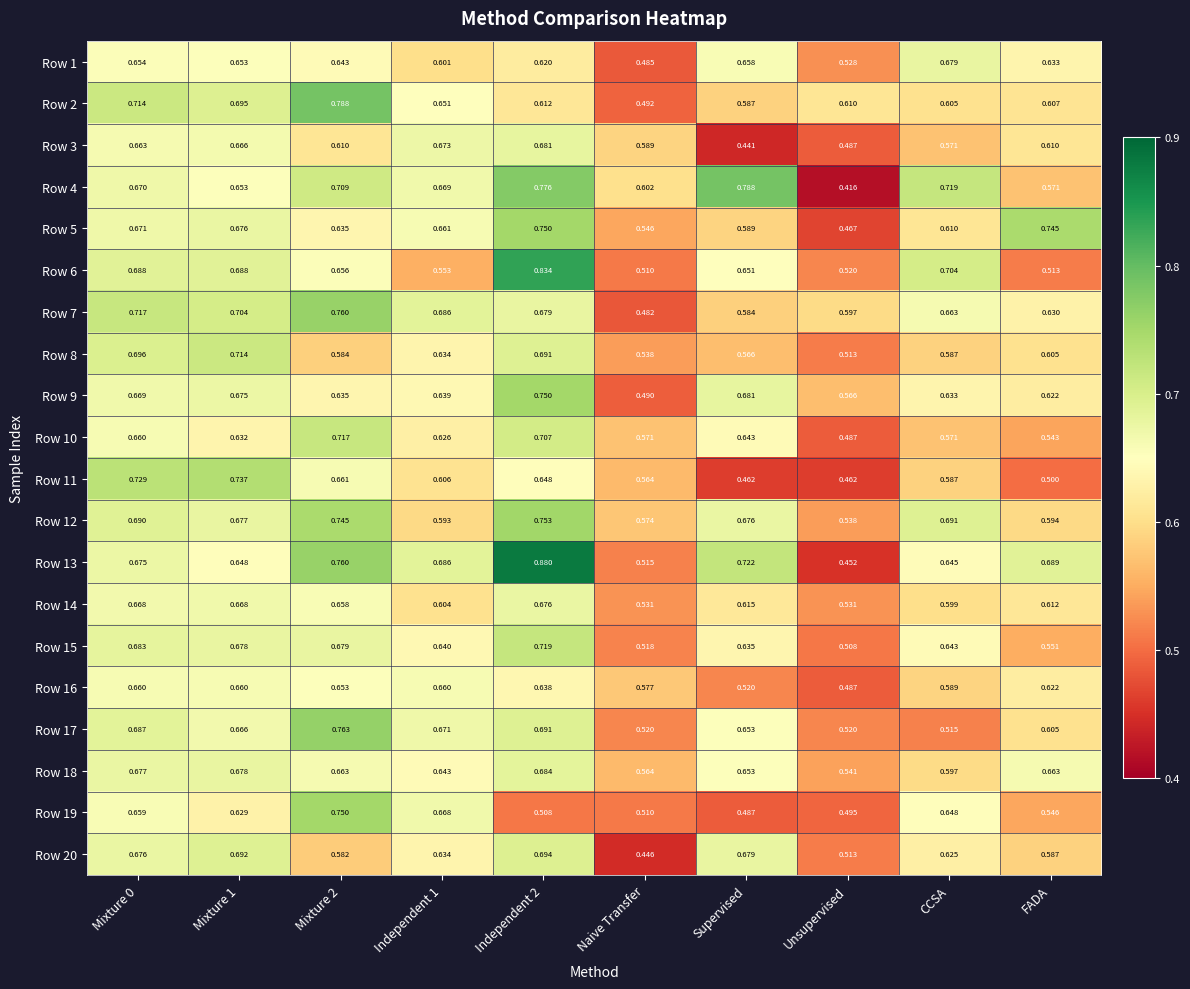

At which label is Row 18 closest to 0?

Unsupervised